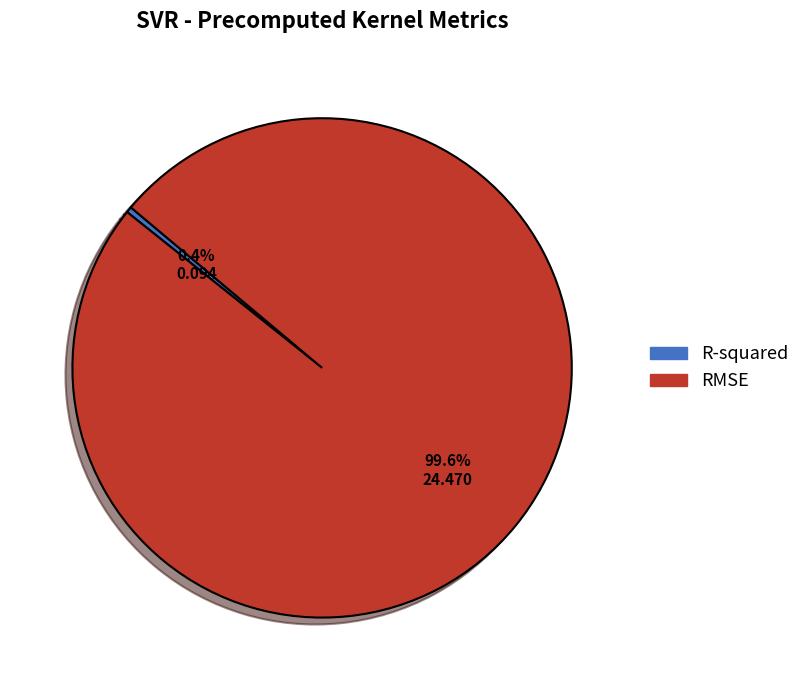

True or false: R-squared accounts for 9% of the total.

False